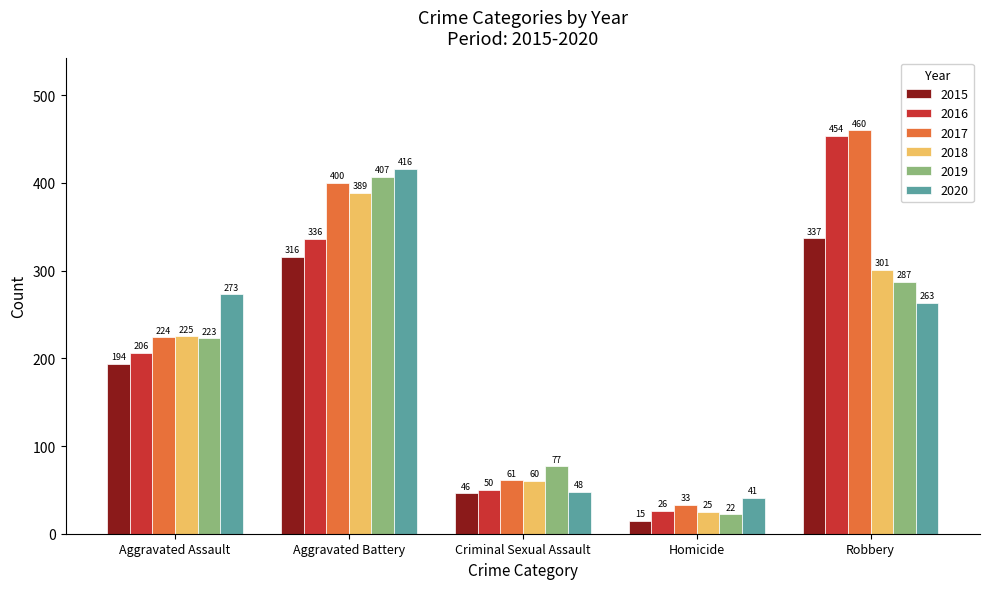

What is the lowest value of the 2019 series?

22